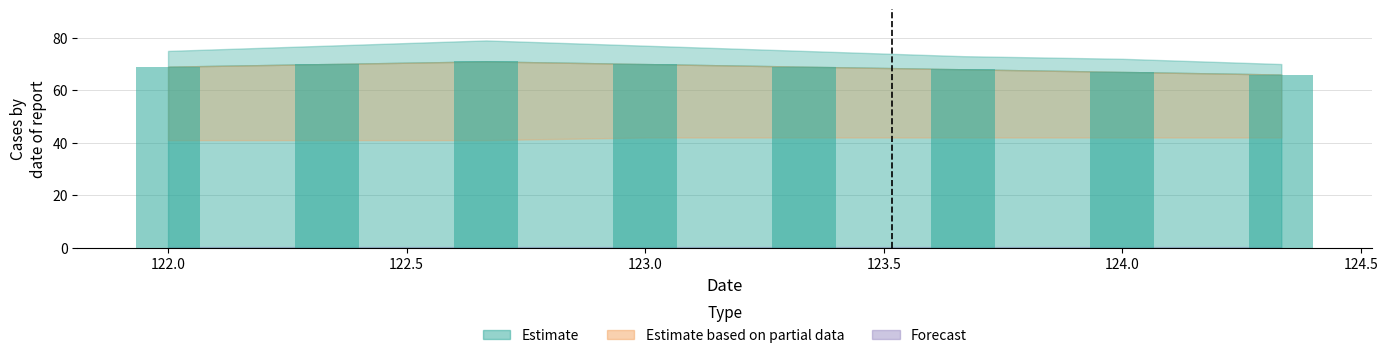

How many series are shown in this chart?

1